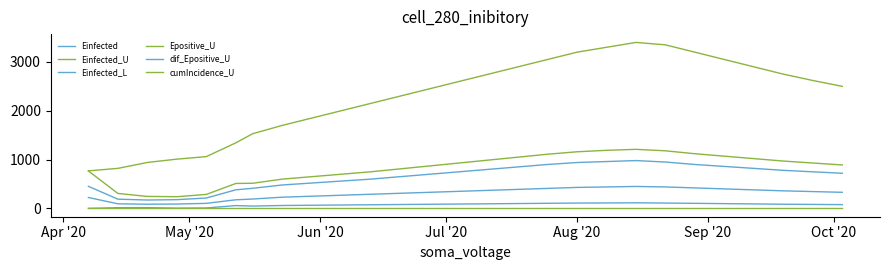

Does the chart display data point markers on the line(s)?

No